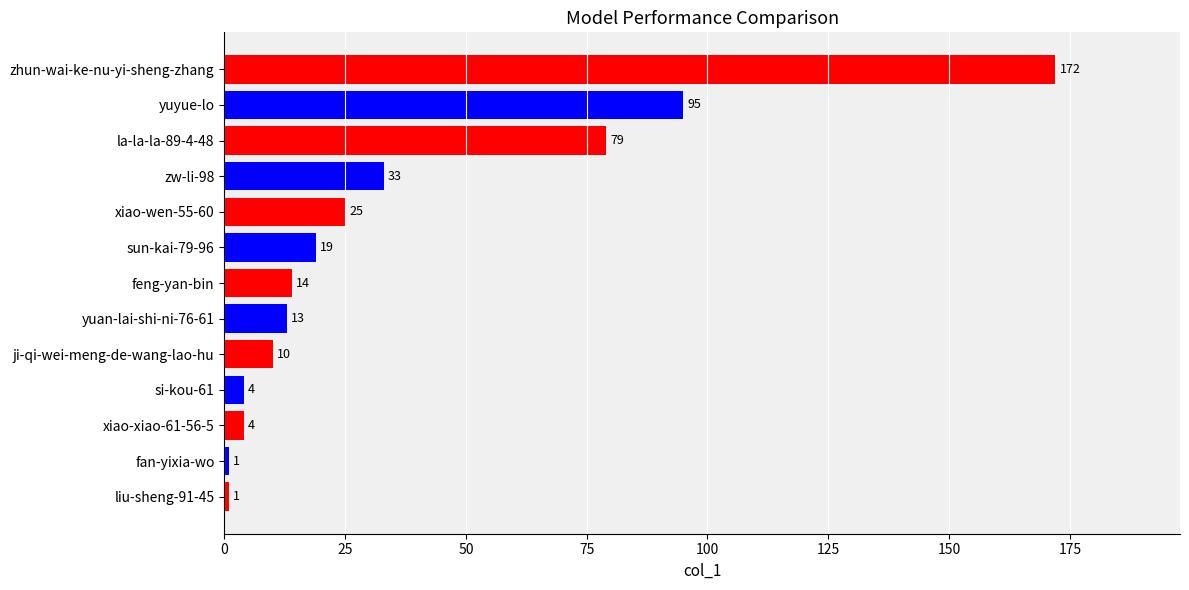

Does the chart contain stacked bars?

No